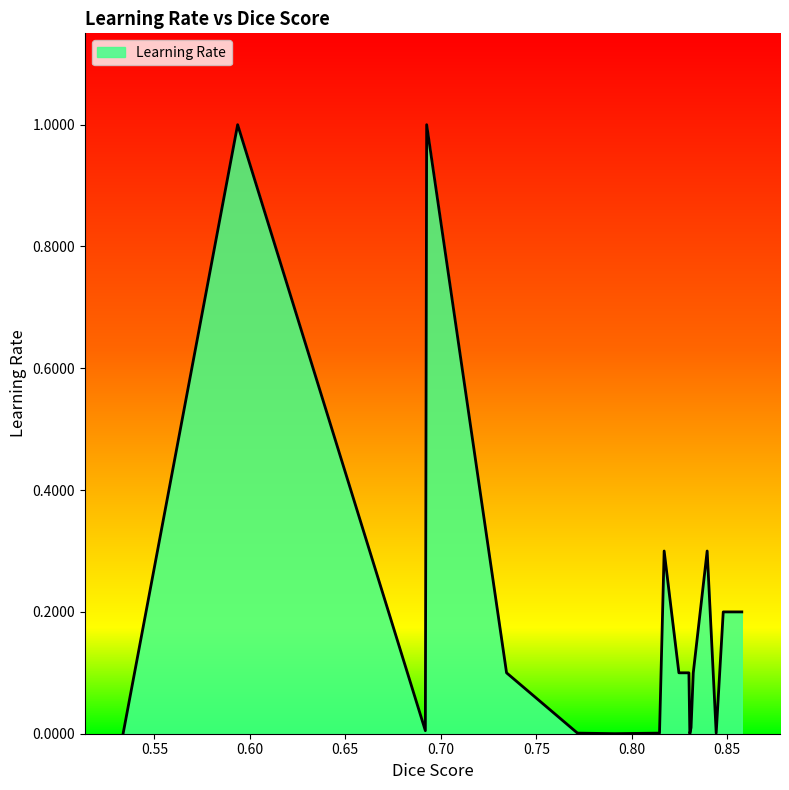

What is the difference between the maximum and minimum values?

1.0